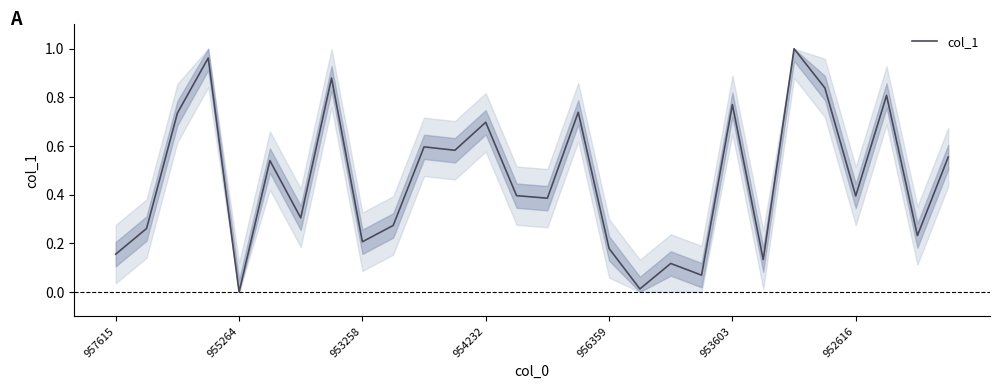

What is the difference between the second highest and second lowest values?

0.9